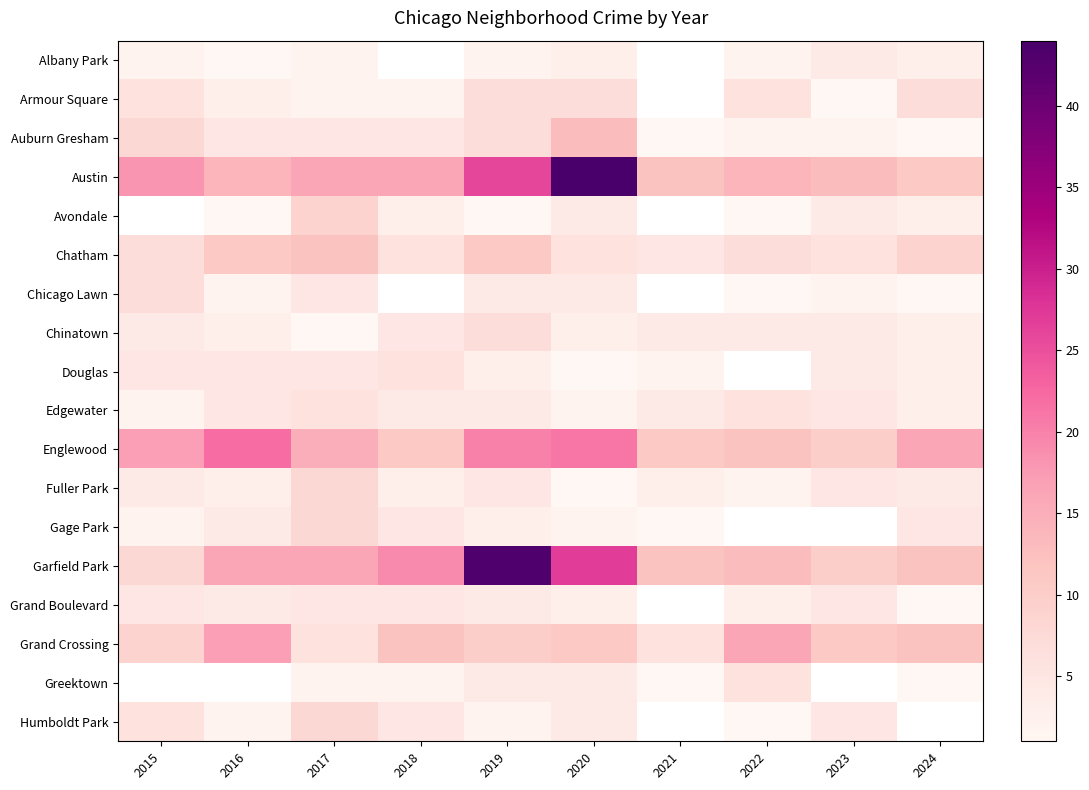

Which has a higher value, 2021 or 2015?

2015